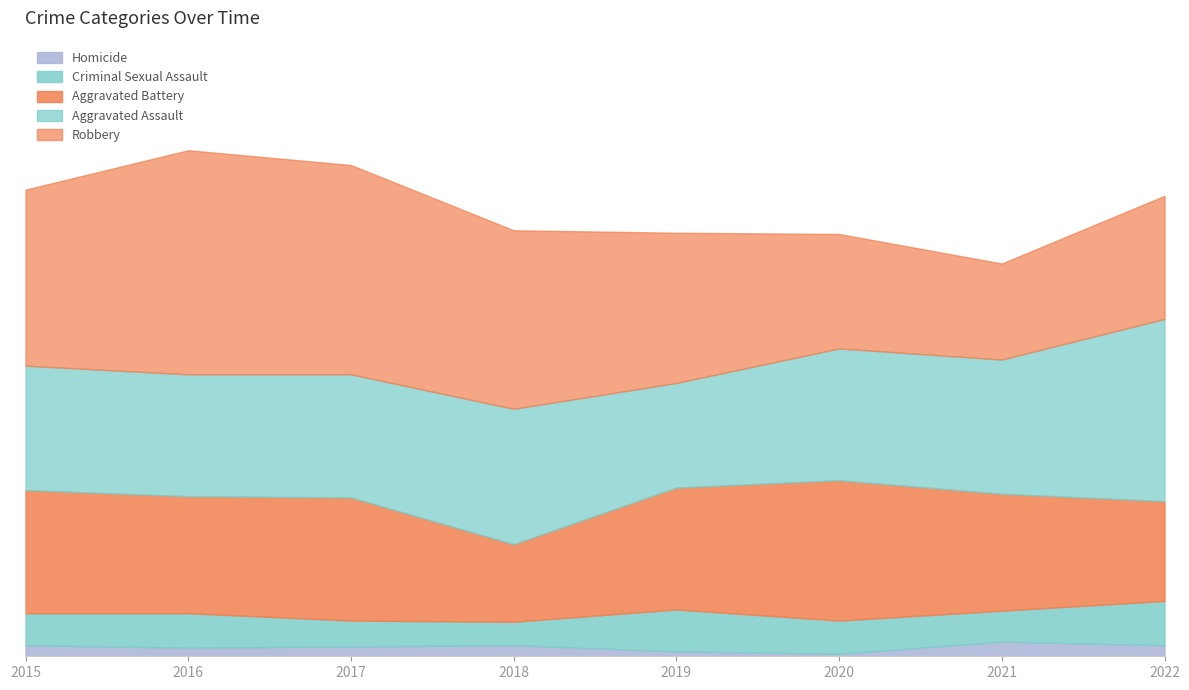

Between 2020 and 2015, which is larger?

2015